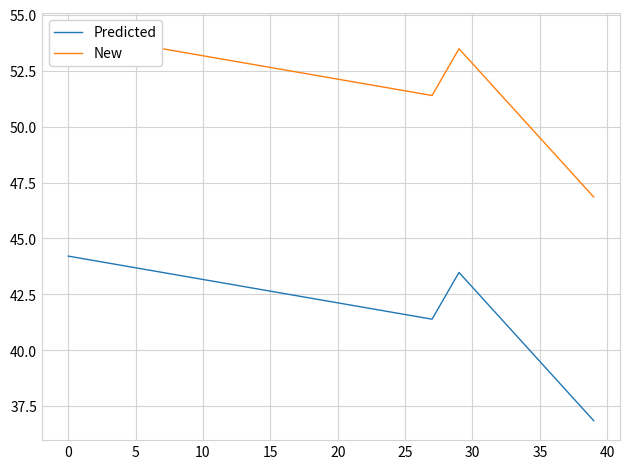

What value does the Predicted series have at 30?

42.8